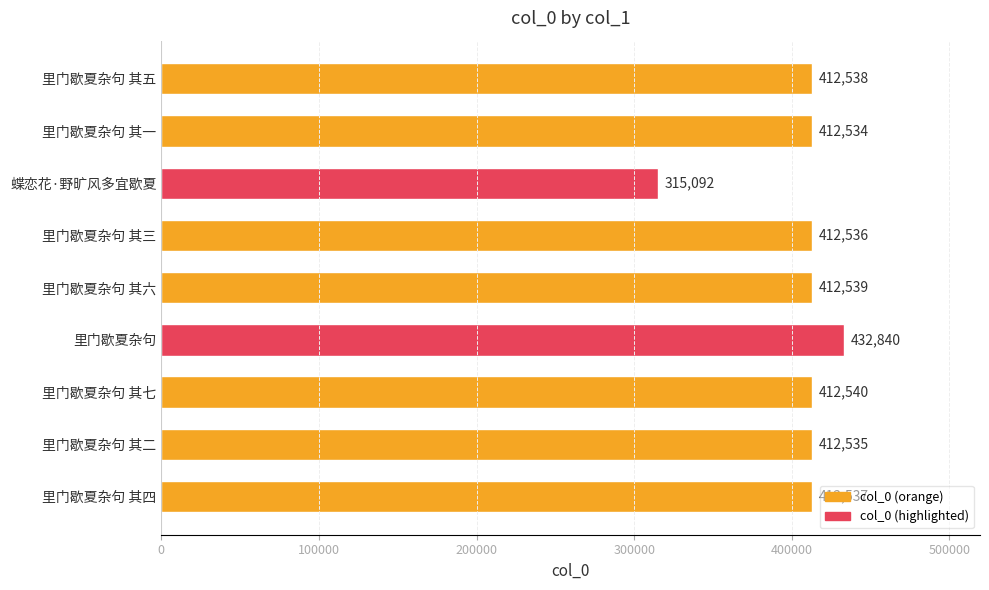

Reading top to bottom, what are all the values shown in this chart?

412538	412534	315092	412536	412539	432840	412540	412535	412537